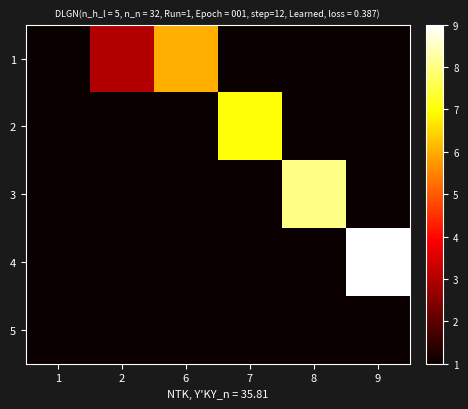

How many data points does each series have?

6